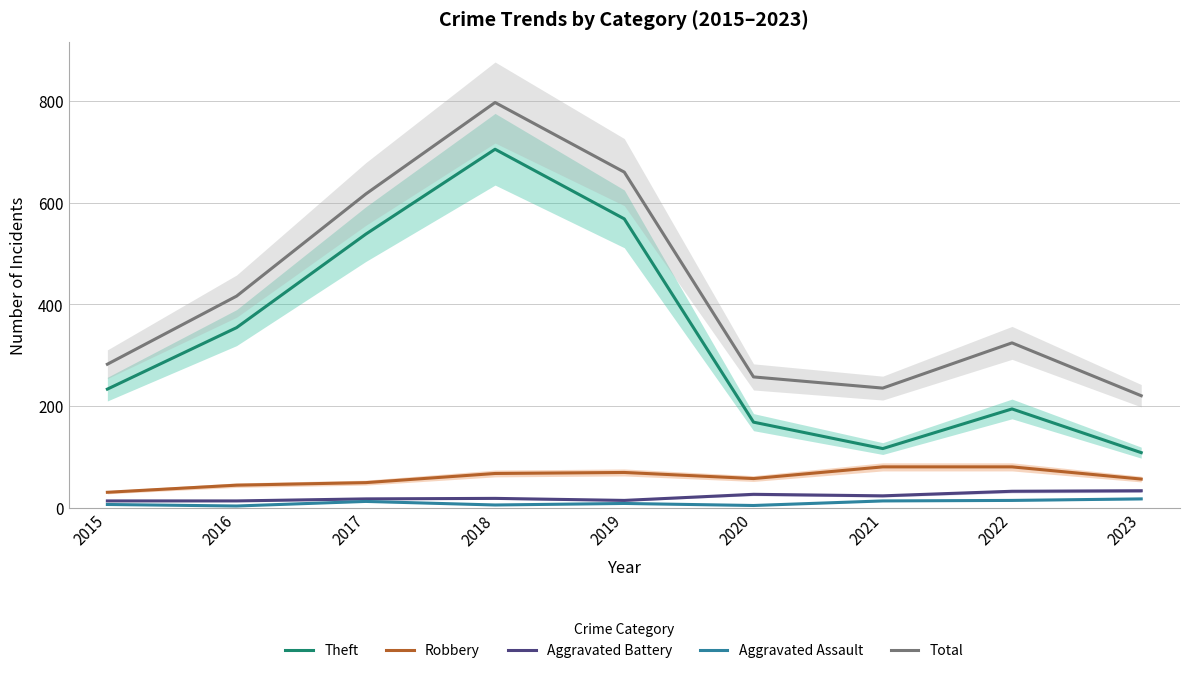

What is the greatest value displayed?

797